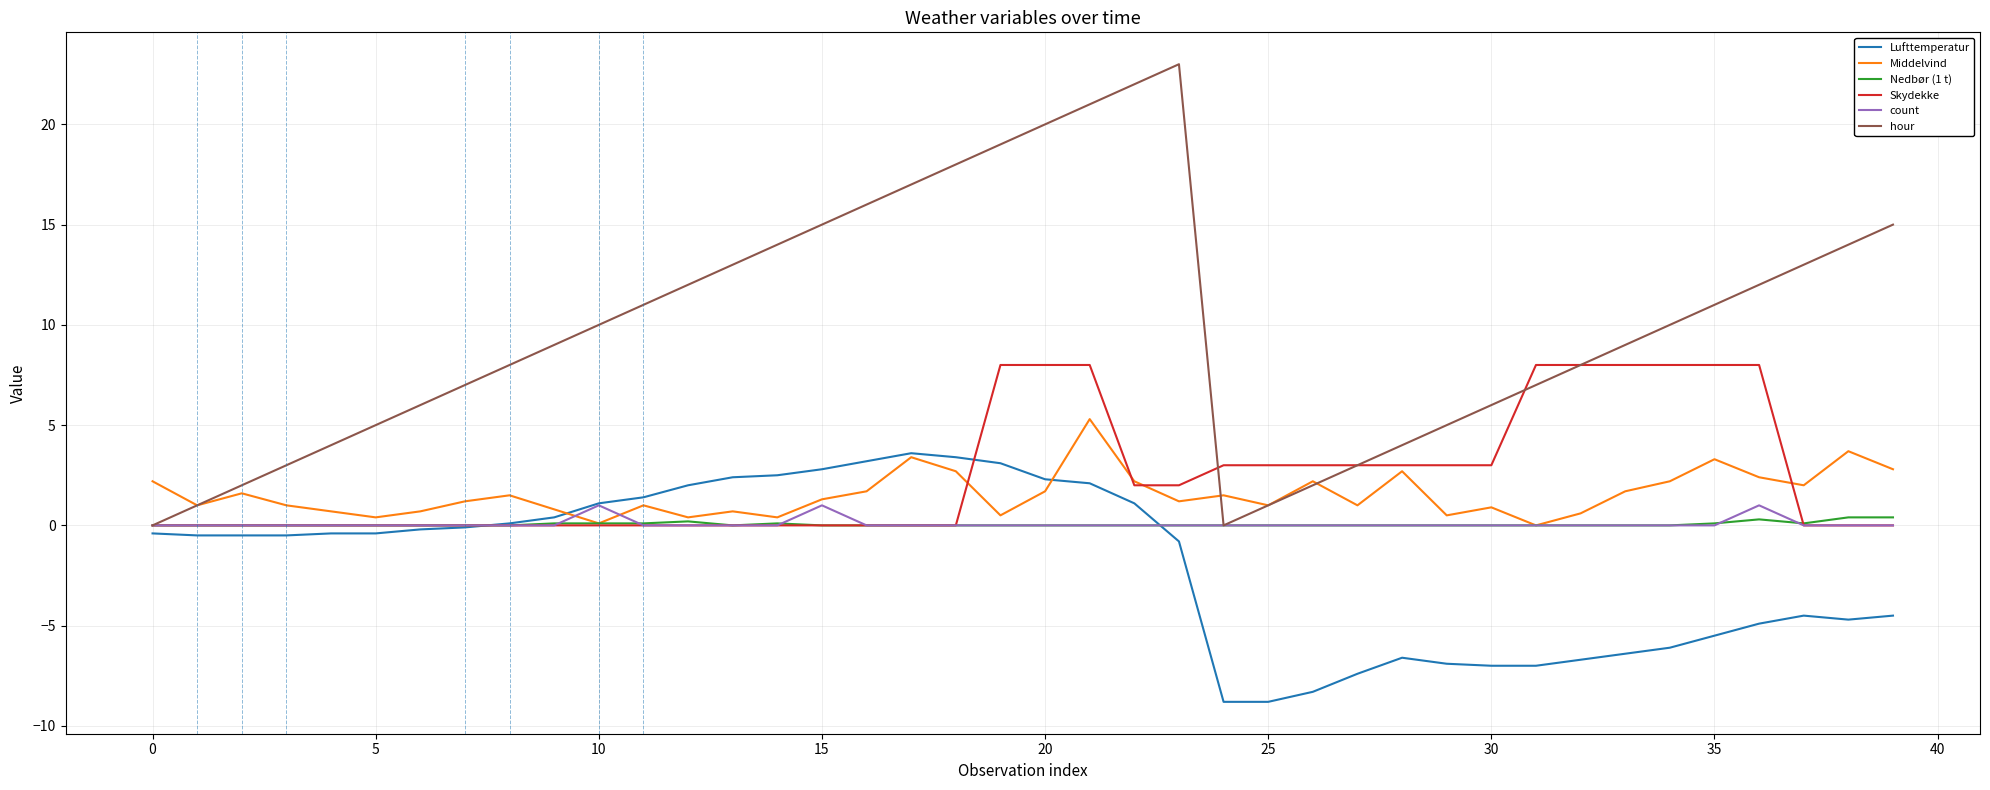

Count the Skydekke values in the range 0 to 3.

31